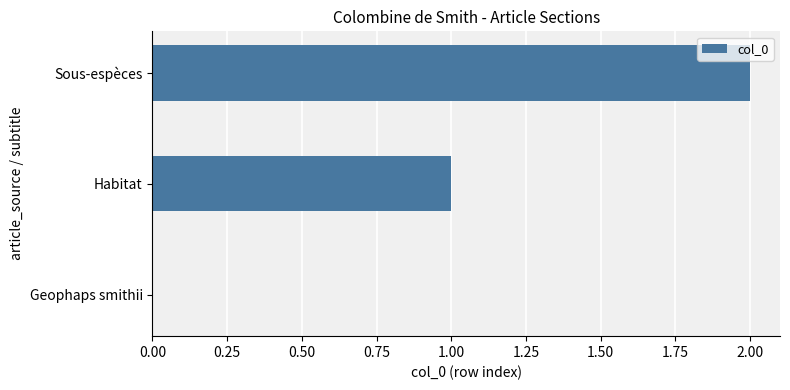

Which category has the highest value across all series?

Sous-espèces